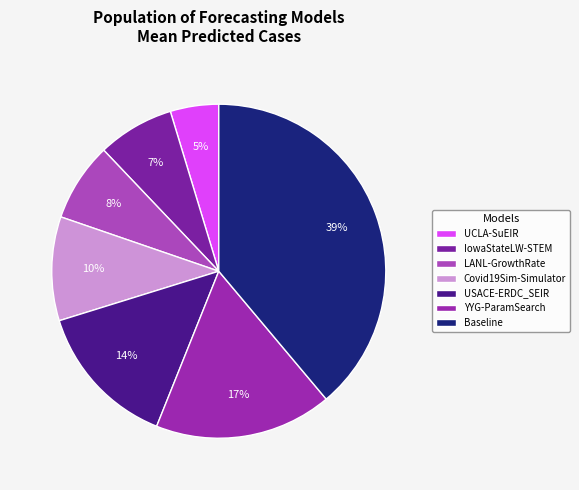

Combined, what portion of the pie is Covid19Sim-Simulator and Baseline?

48.9%